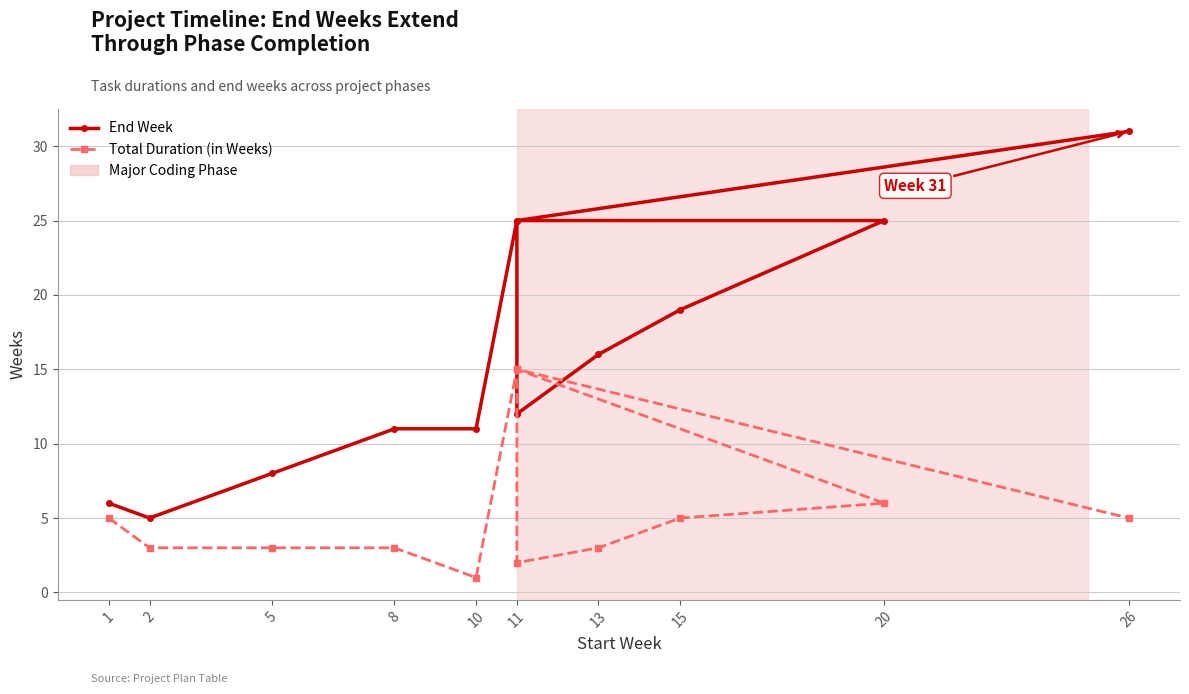

Count the number of categories in the chart.

12